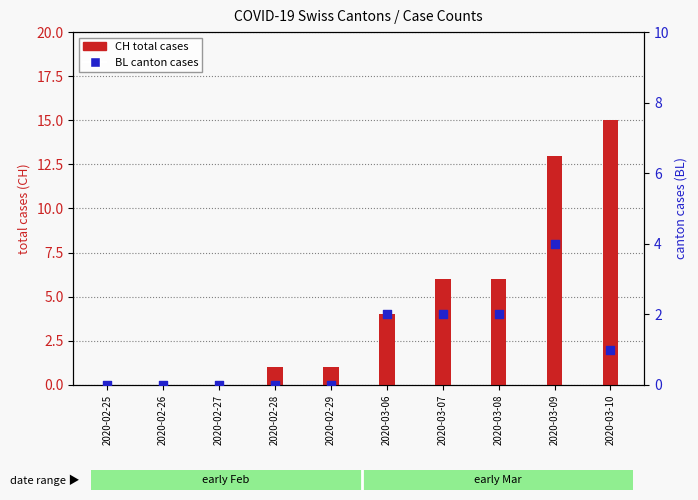

What are all the series names shown in the legend?

CH (total cases), BL (canton cases)